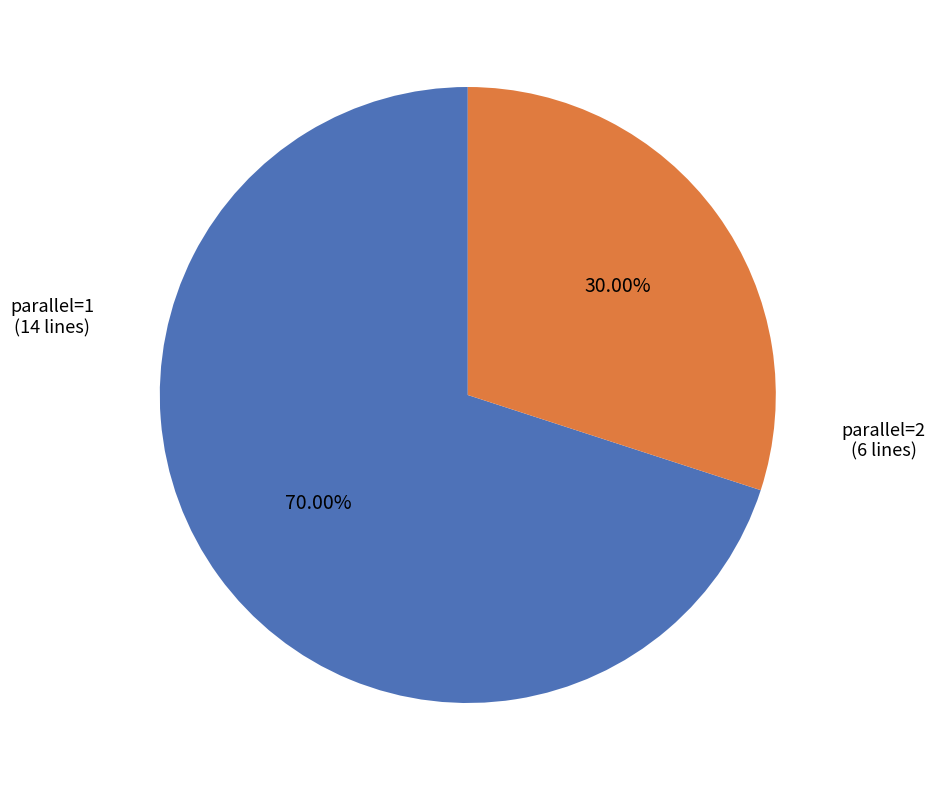

To the nearest percent, what is the difference between the largest and smallest slice percentages?

40%